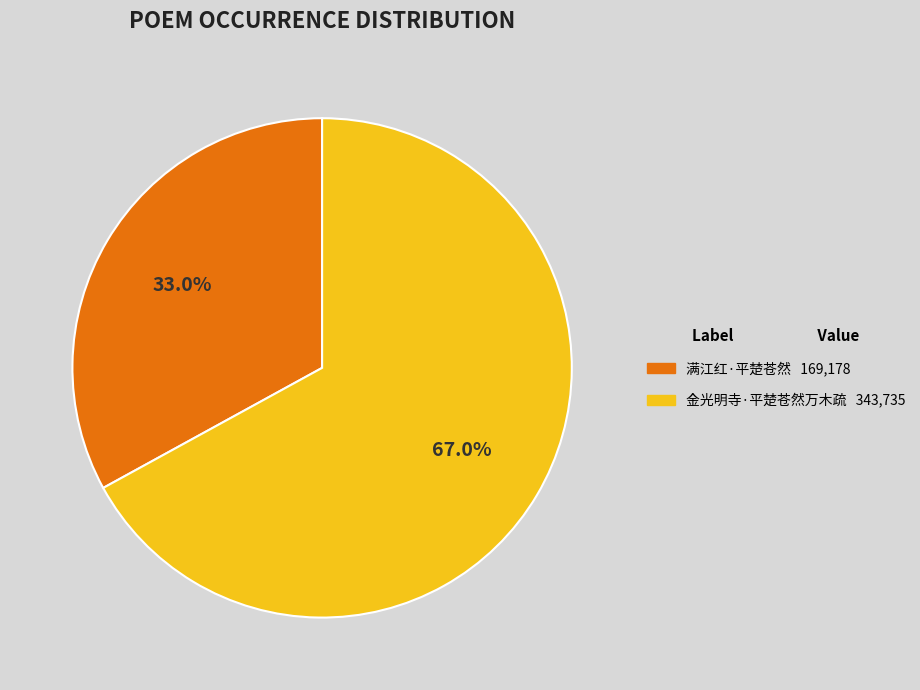

To the nearest percent, what is the difference between the 金光明寺·平楚苍然万木疏 and 满江红·平楚苍然 slice percentages?

34%